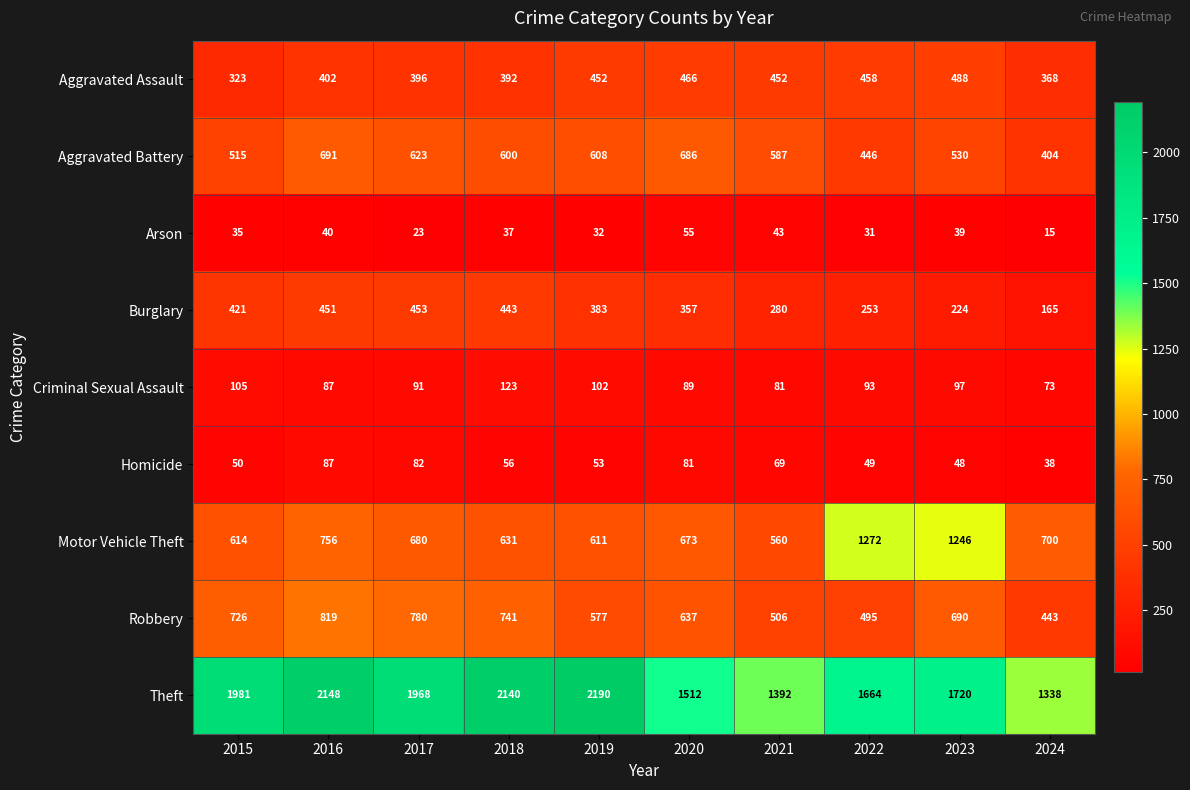

Rank the series by their maximum value, from lowest to highest.

Arson, Homicide, Criminal Sexual Assault, Burglary, Aggravated Assault, Aggravated Battery, Robbery, Motor Vehicle Theft, Theft